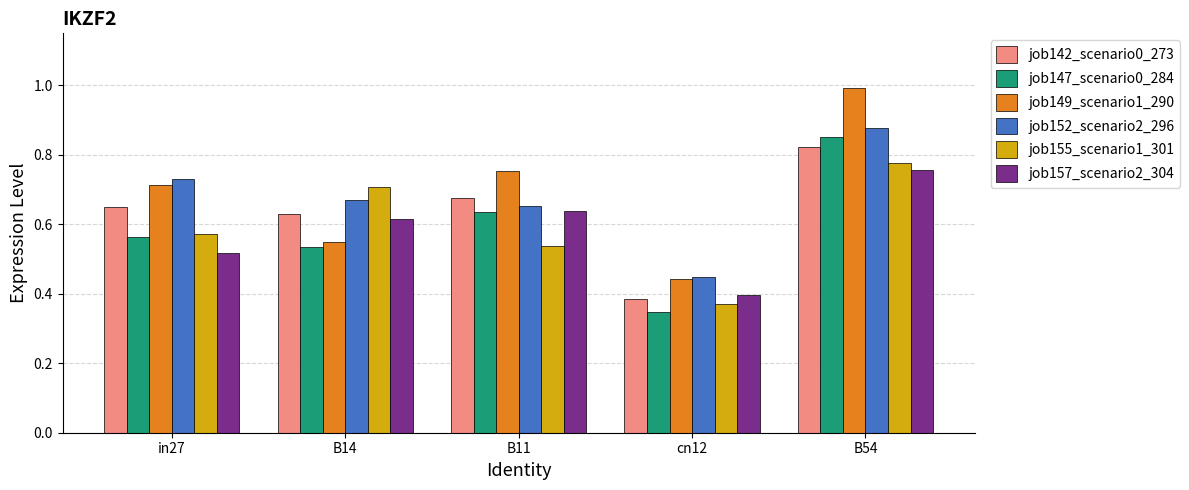

Where is job152_scenario2_296 nearest to the value 0?

cn12